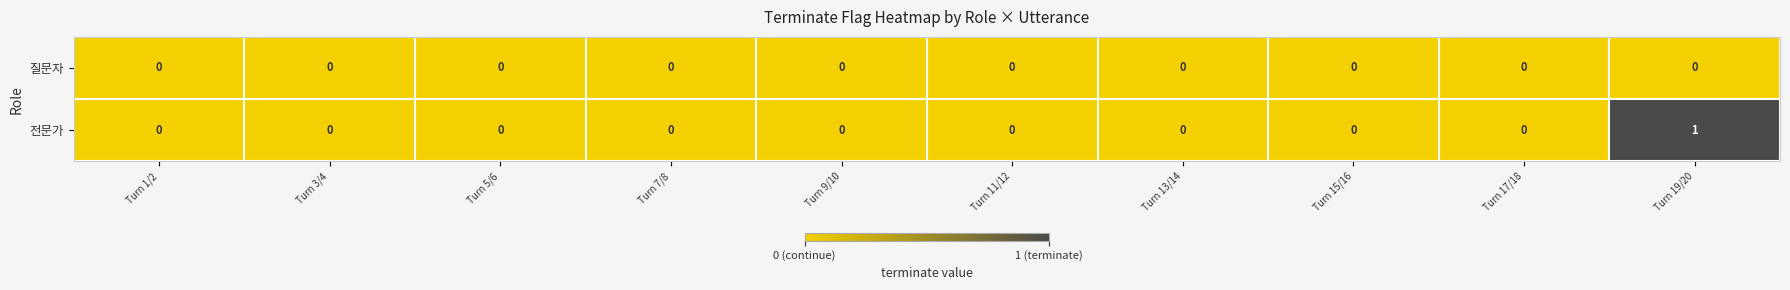

At which category does the chart reach its peak across all series?

Turn 19/20